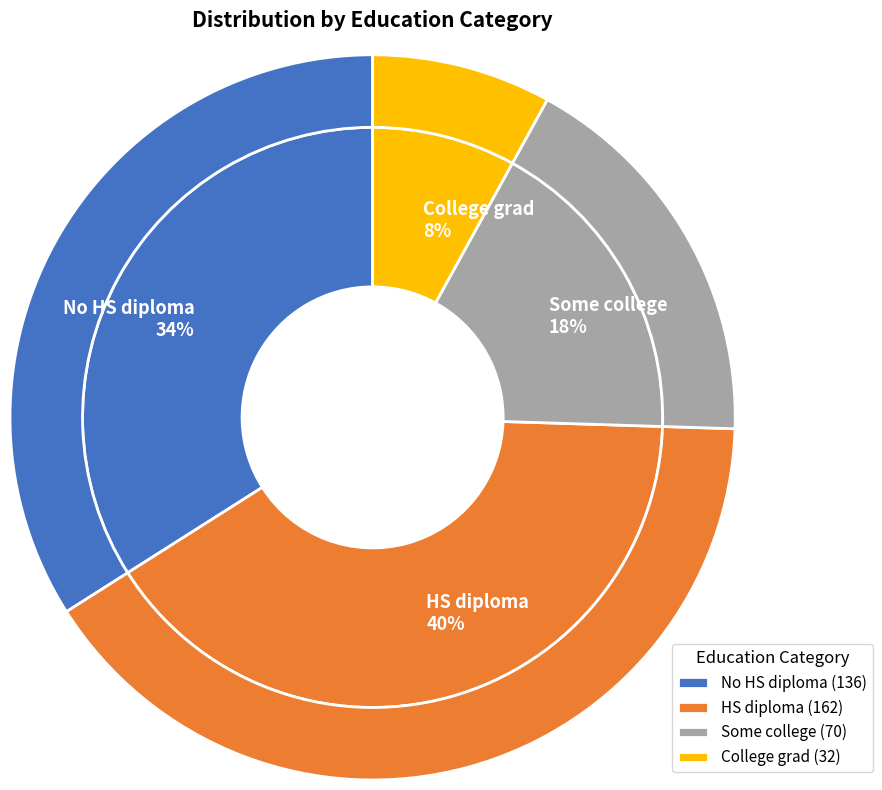

Count the number of slices in the pie.

4